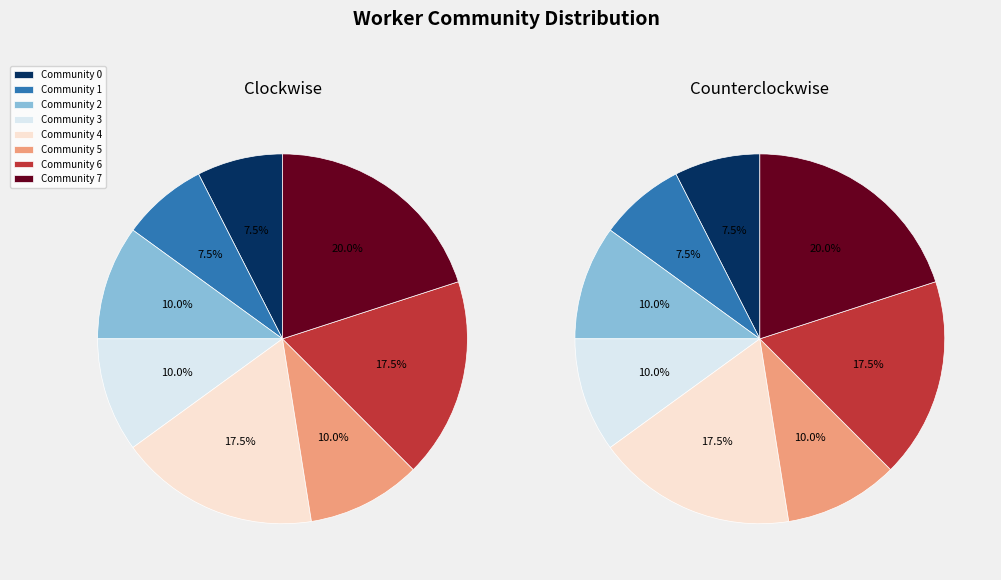

To the nearest percent, what is the combined percentage of Community 1 and Community 0?

15%